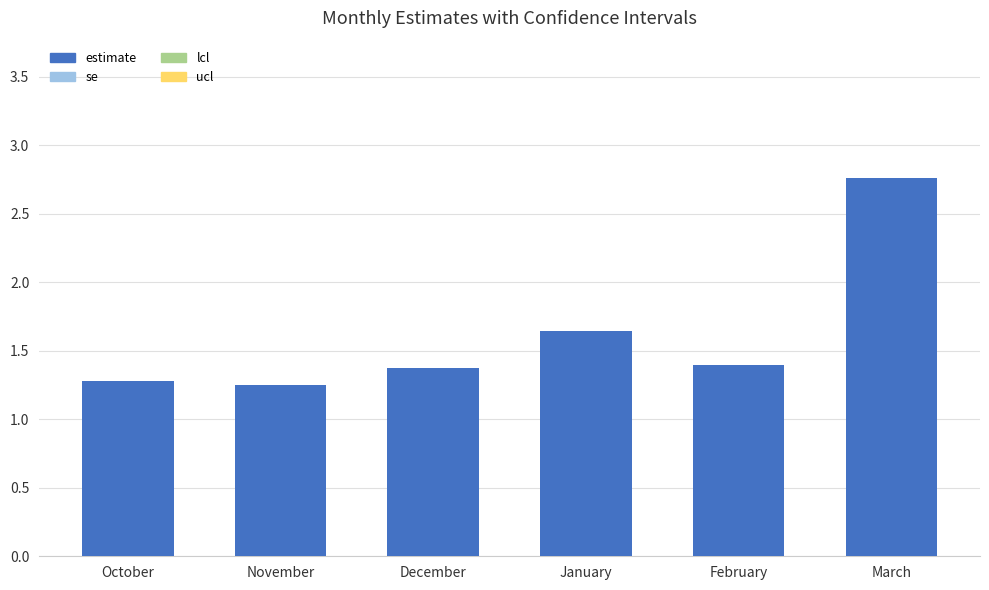

Count the number of categories in the chart.

6